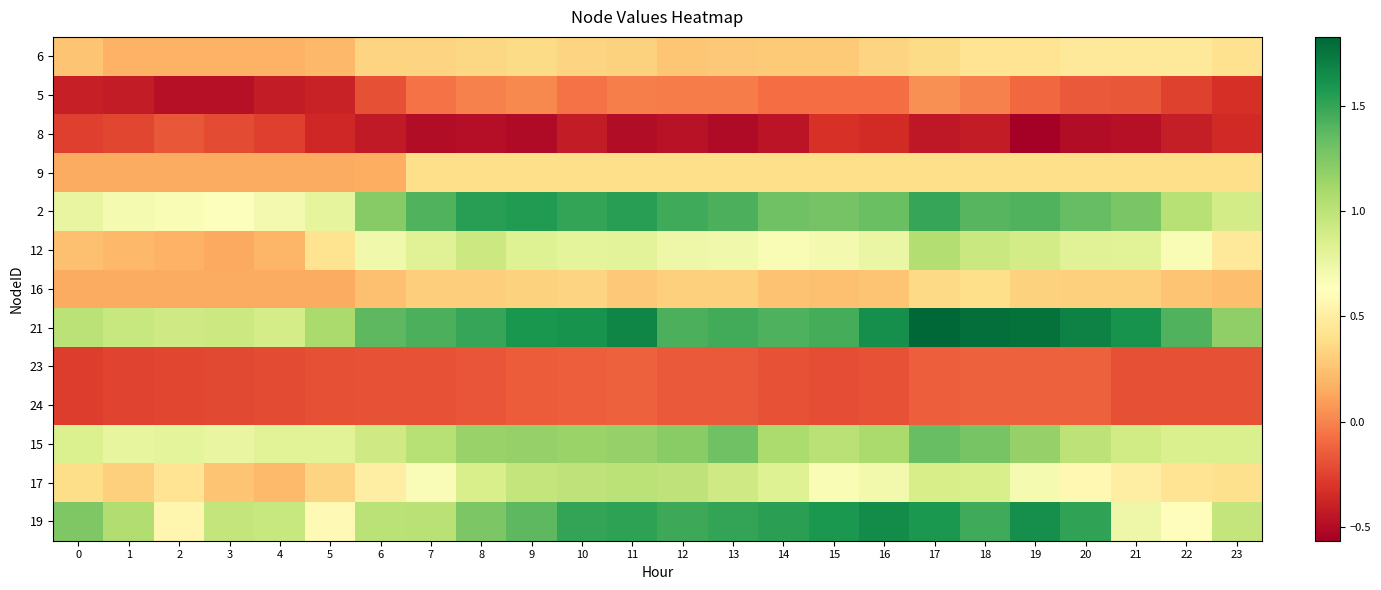

Rank the series at 19 from highest to lowest value.

21, 19, 2, 15, 12, 17, 6, 9, 16, 5, 23, 24, 8